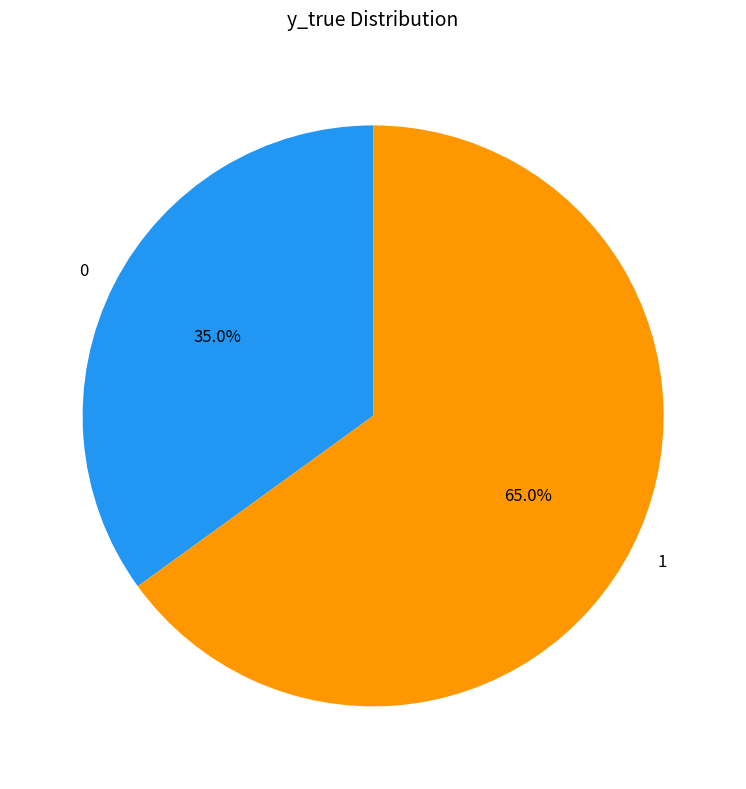

Does 1 account for over 50% of the chart?

Yes